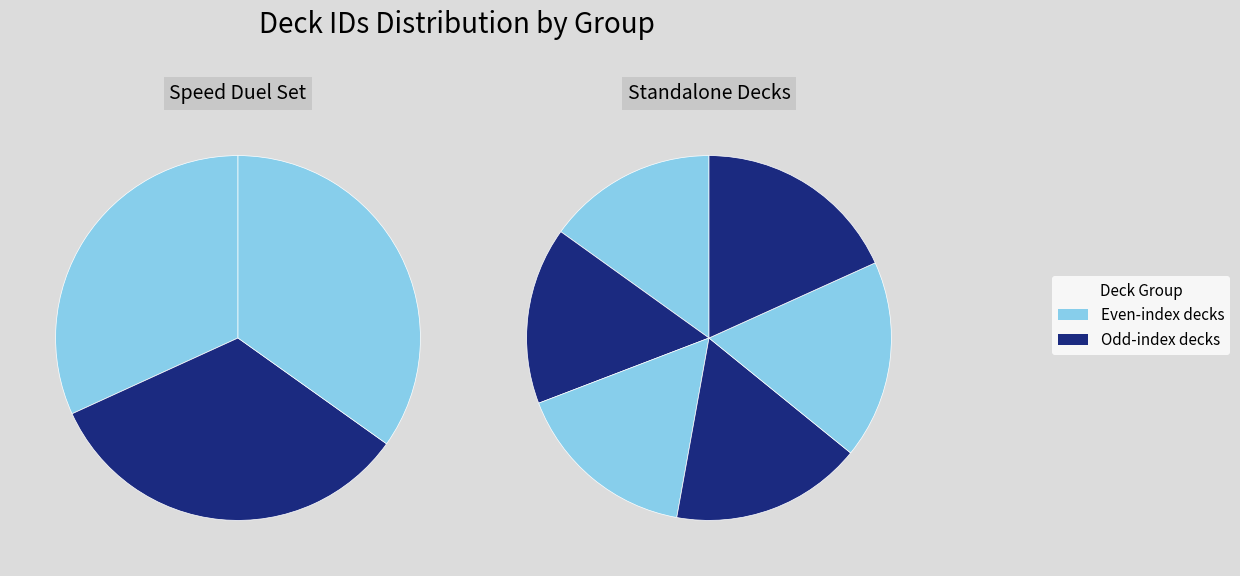

Count the number of slices in the pie.

9